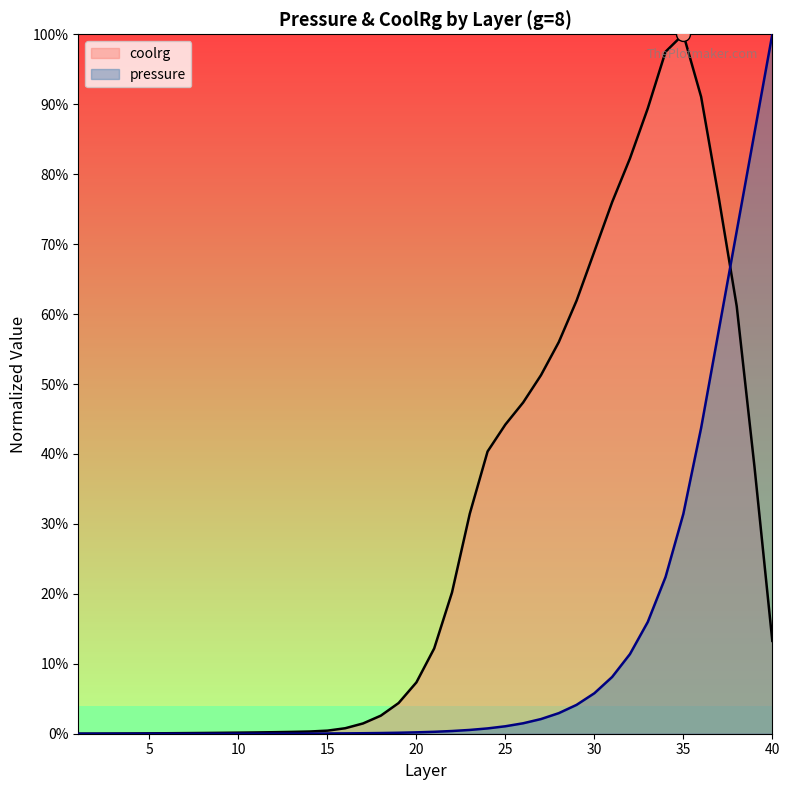

What is the difference between the maximum and second lowest values?

1.0